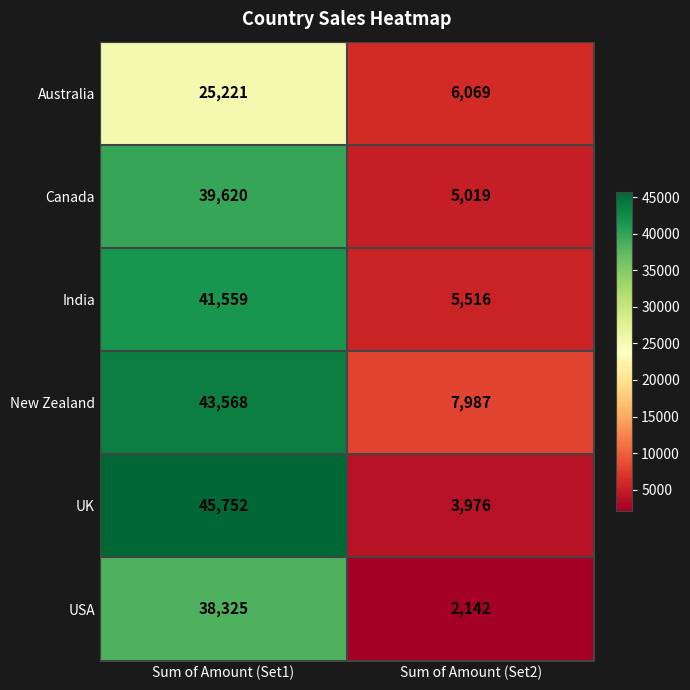

What value does the Canada series have at Sum of Amount (Set1)?

39620